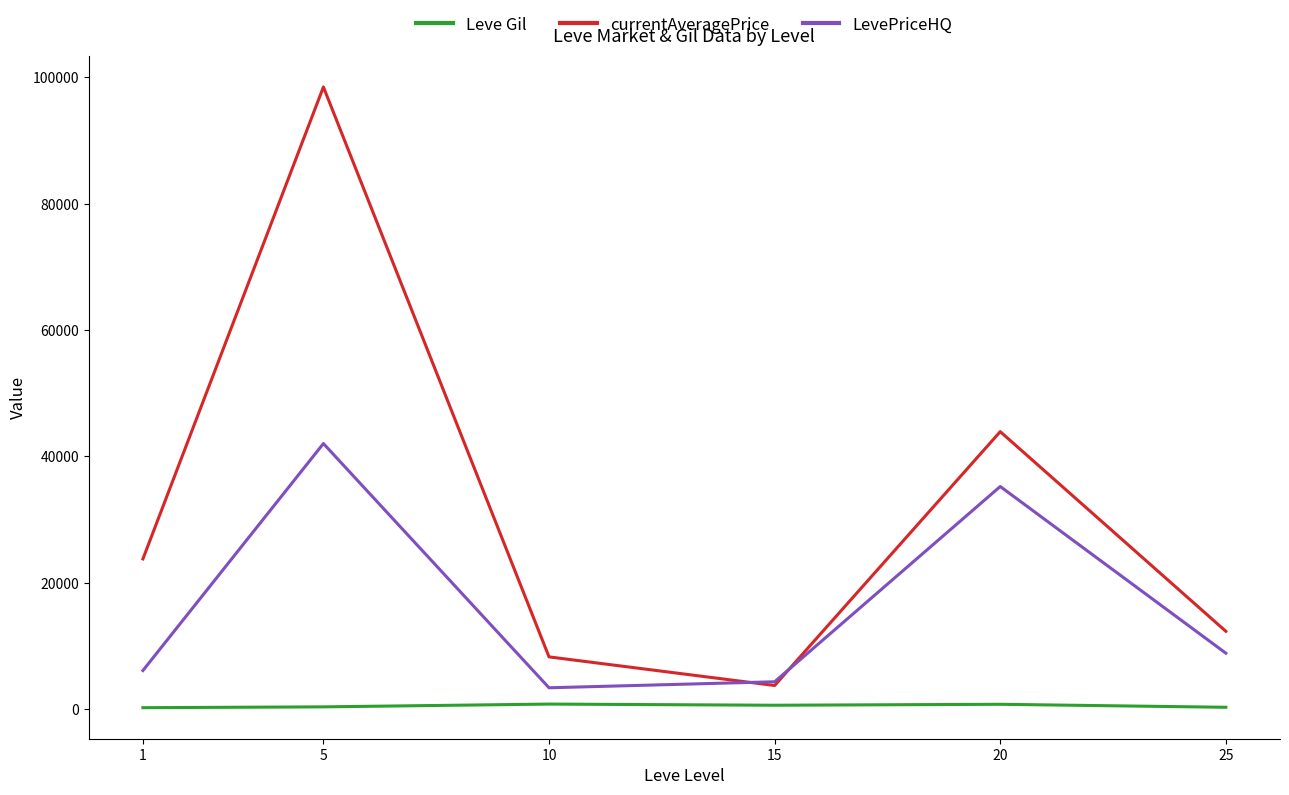

At which category is the sum across all series the highest?

5